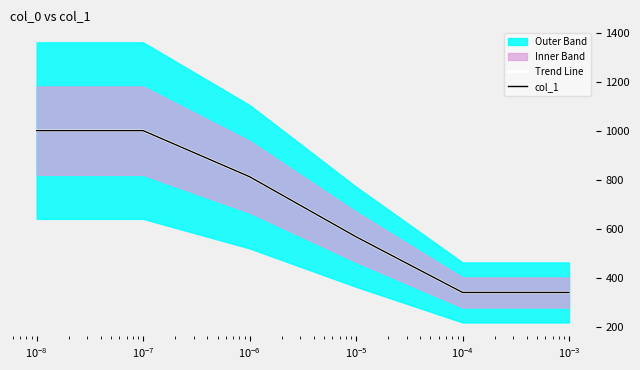

True or false: Trend Line has a value of 1559 at $\mathdefault{10^{-9}}$.

False